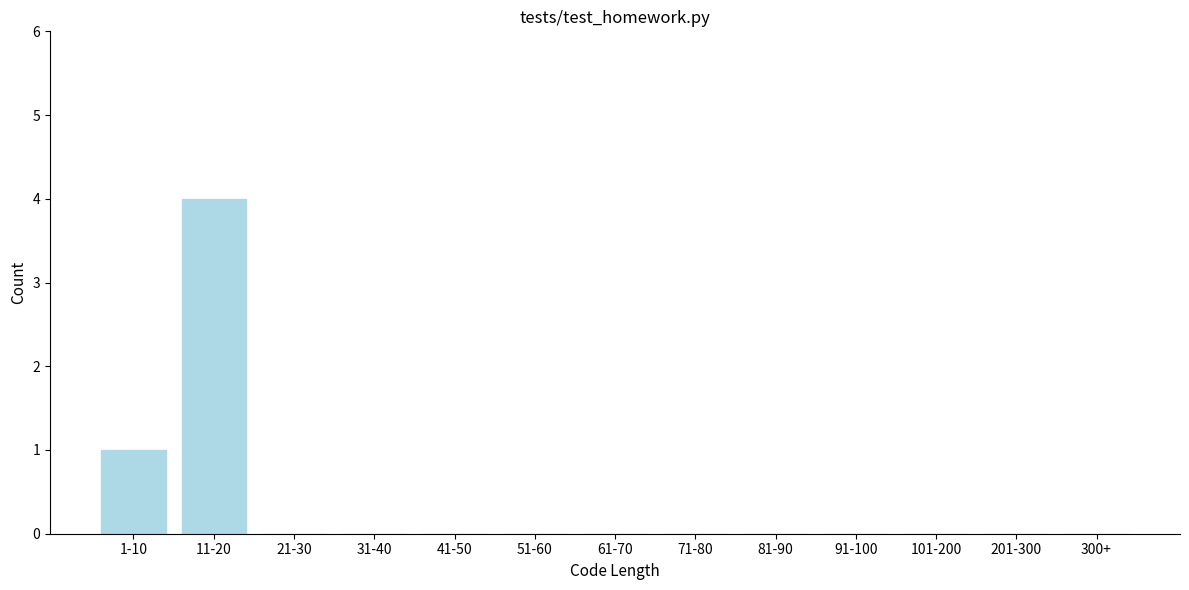

Reading right to left, transcribe all the data shown in this chart.

300+=0	201-300=0	101-200=0	91-100=0	81-90=0	71-80=0	61-70=0	51-60=0	41-50=0	31-40=0	21-30=0	11-20=4	1-10=1